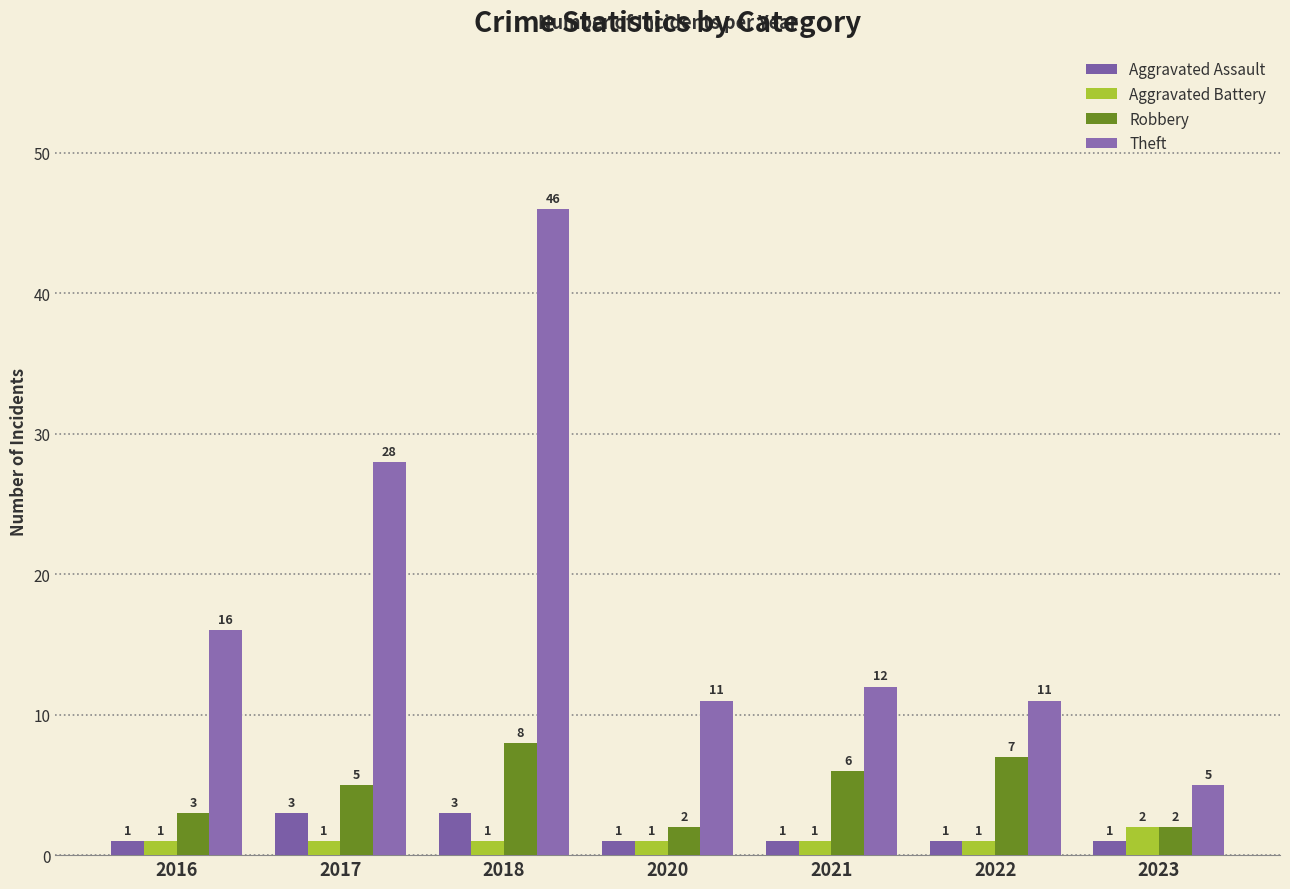

Count the Aggravated Assault values in the range 1 to 3.

7